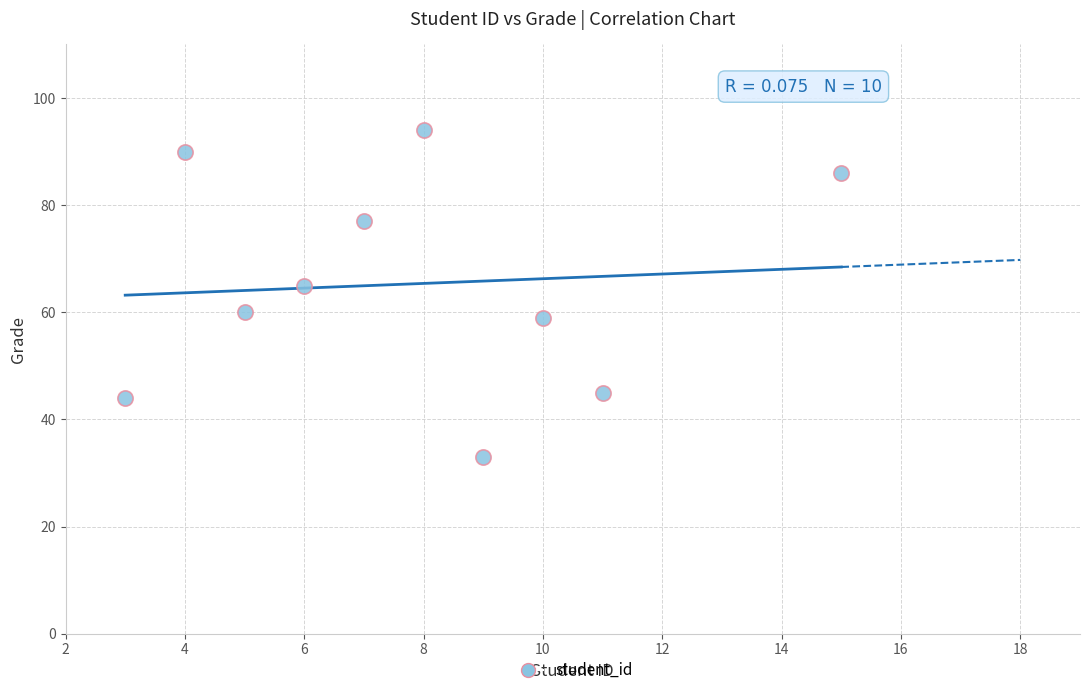

What is the average Y value?

65